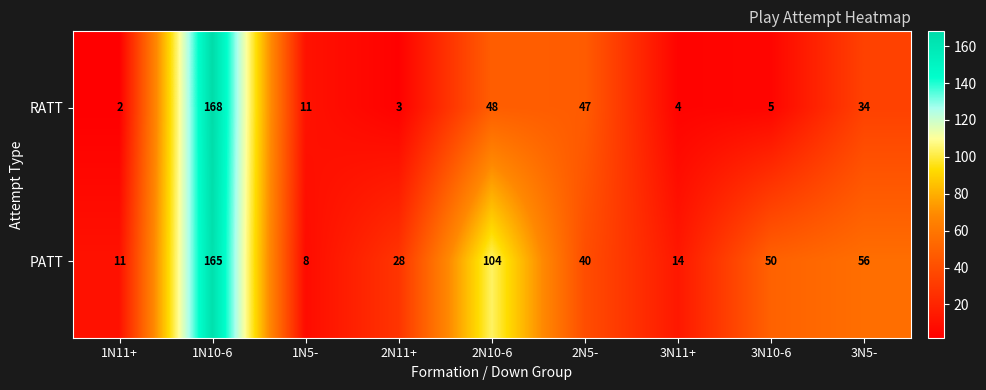

What is the highest value of the PATT series?

165